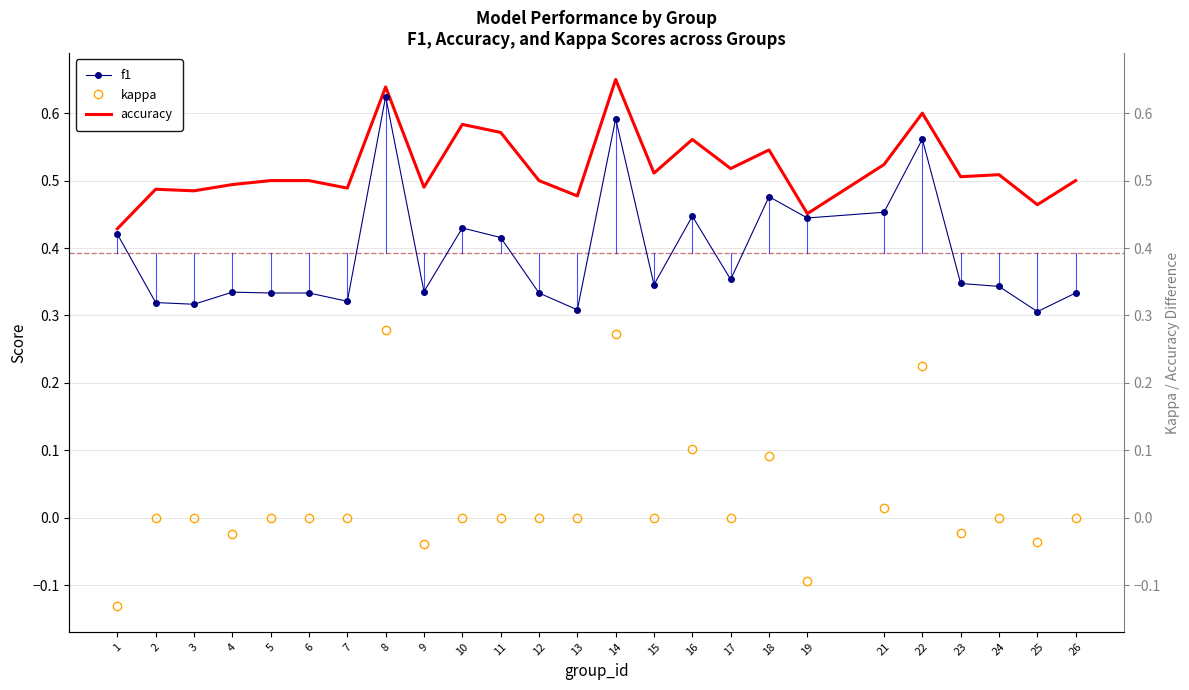

What is the sum of all f1 values?

9.8